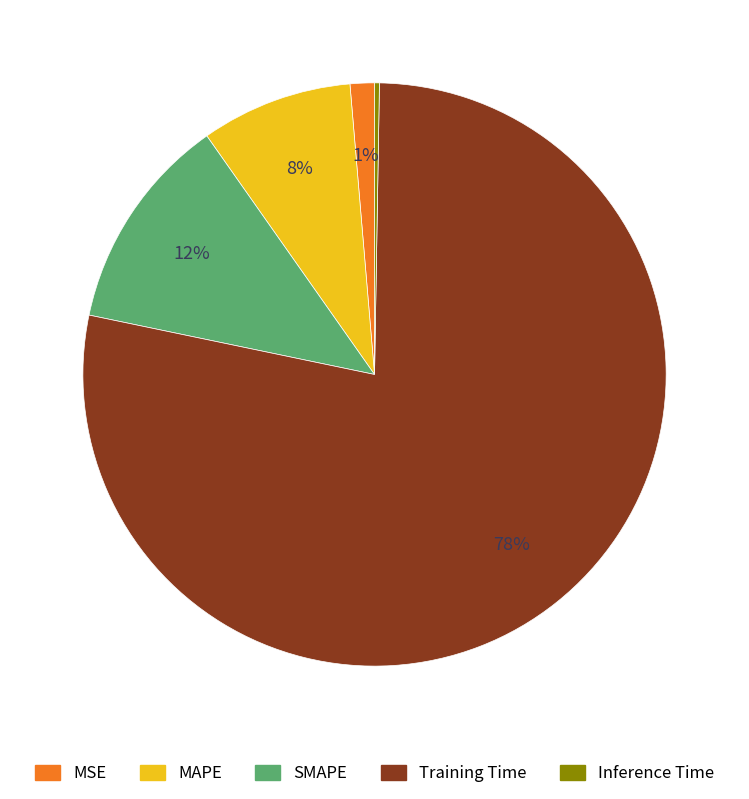

Is the sum of Training Time and MSE greater than half?

Yes